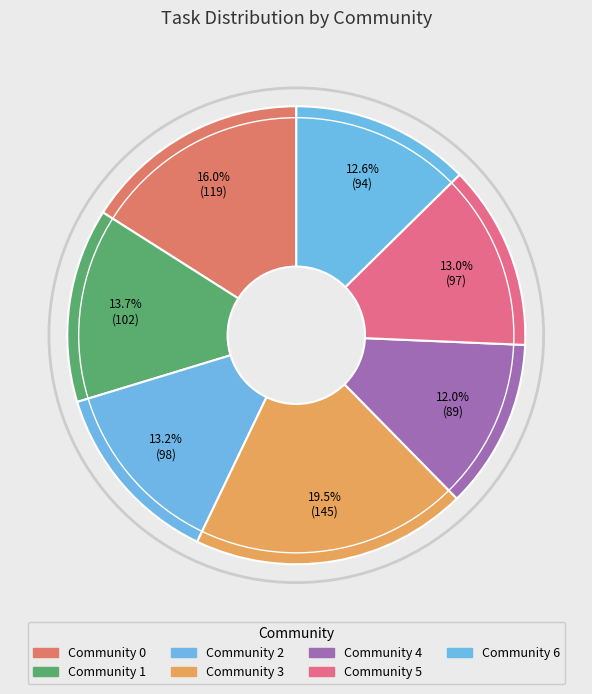

What portion of the pie excludes Community 6?

87.4%